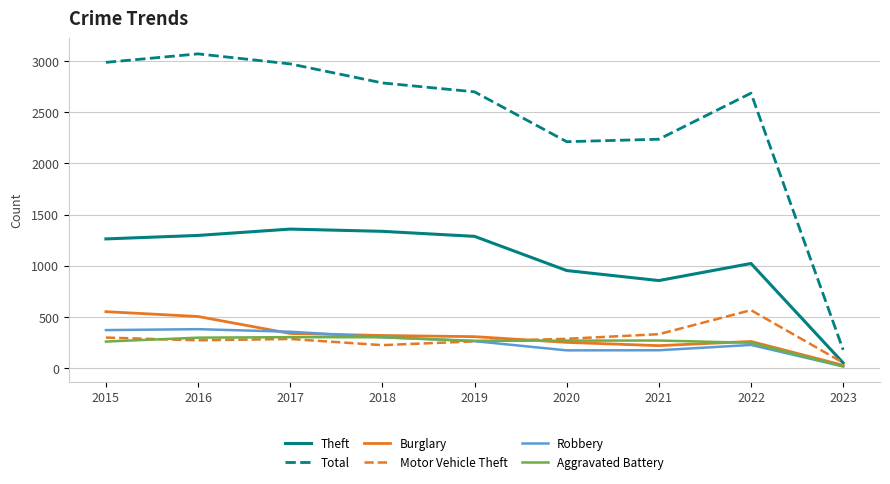

What is the spread (max minus min) of values at 2017?

2688